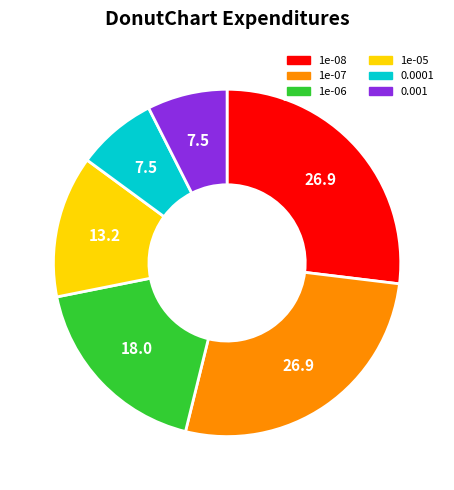

What is the ratio of the value at 0.0001 to the value at 1e-06?

0.4